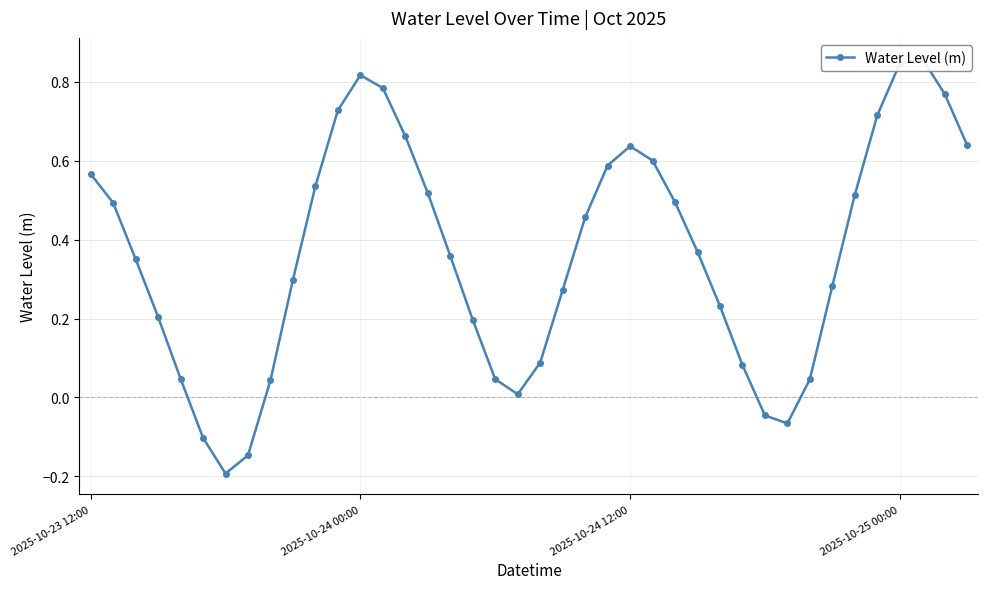

Which category has the highest value across all series?

37